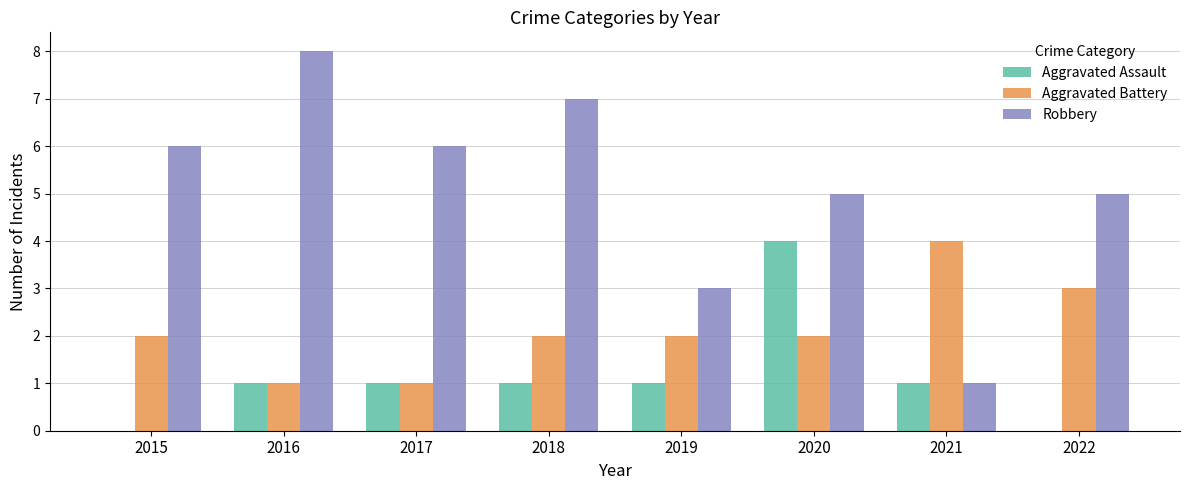

Does the chart contain stacked bars?

No